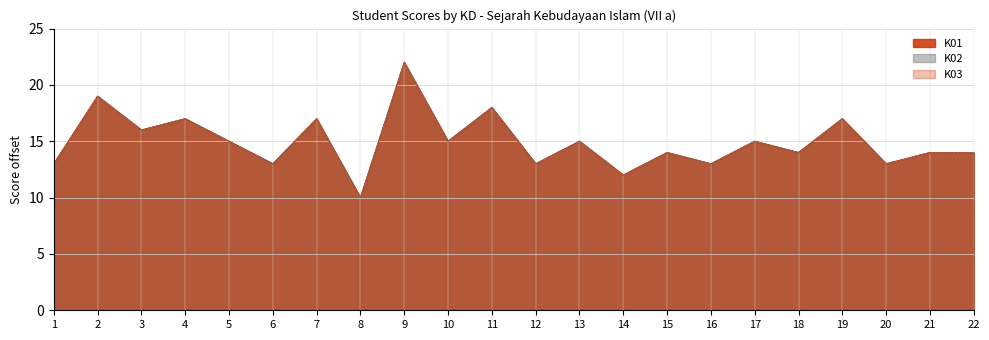

What is the average value of the K01 series?

15